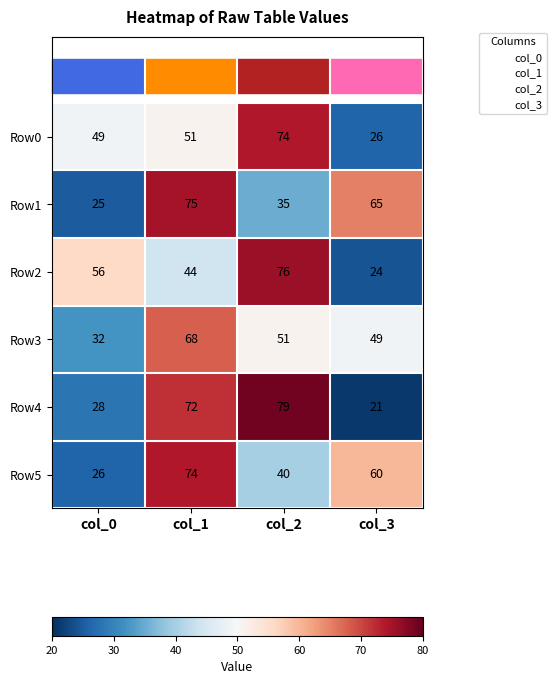

What is the maximum value shown in the chart?

79